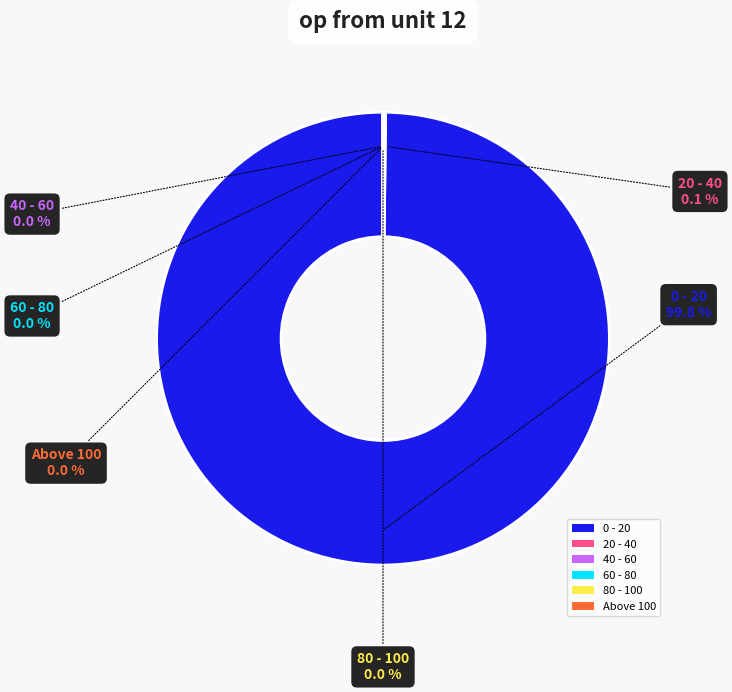

Is there any slice that represents more than half of the pie?

Yes